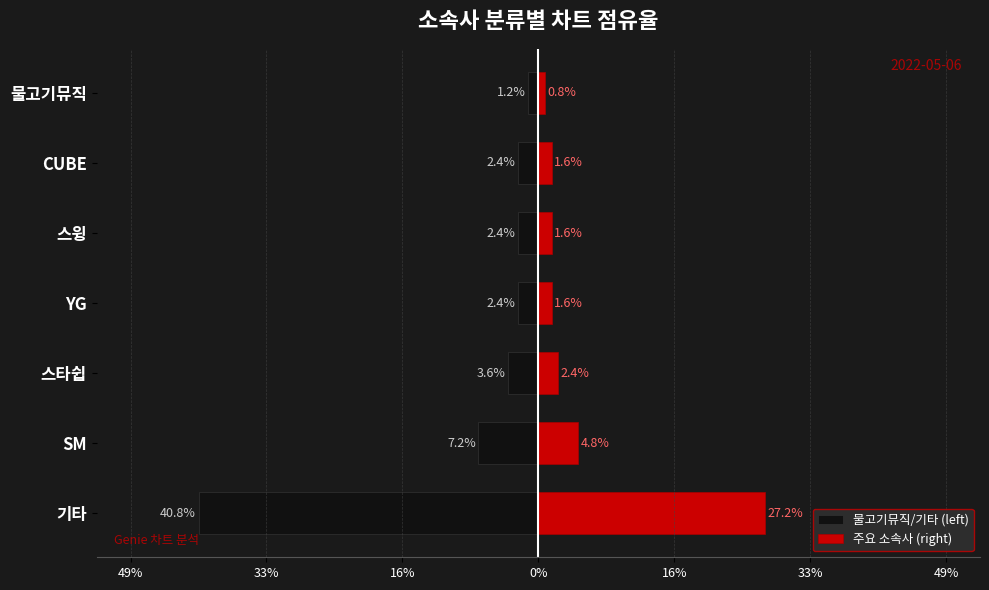

What is the value of the 물고기뮤직/기타 (left) bar at the 6th from the left?

-7.2